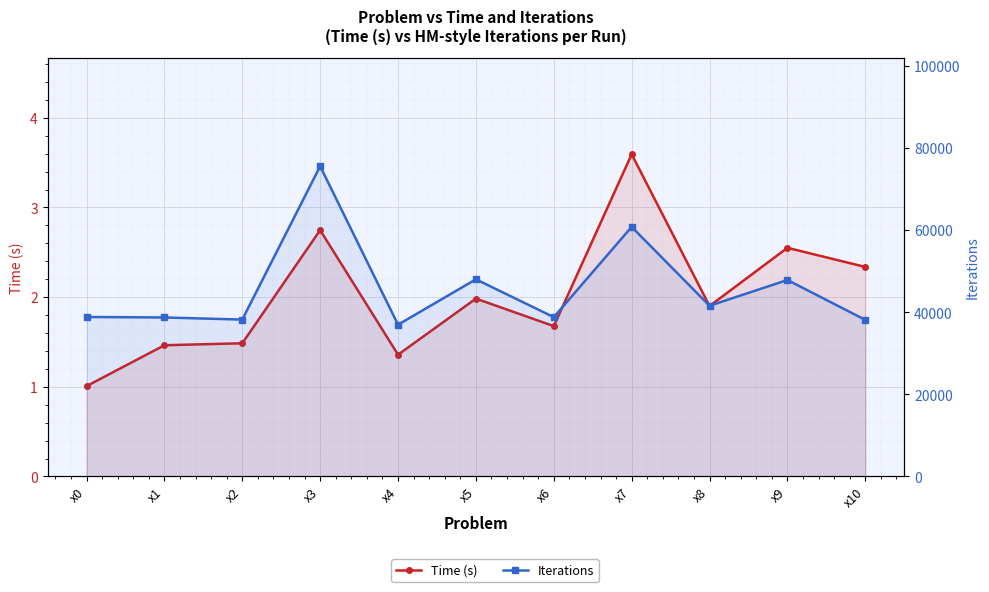

What is the value of the Time (s) point at the 10th from the left?

2.6